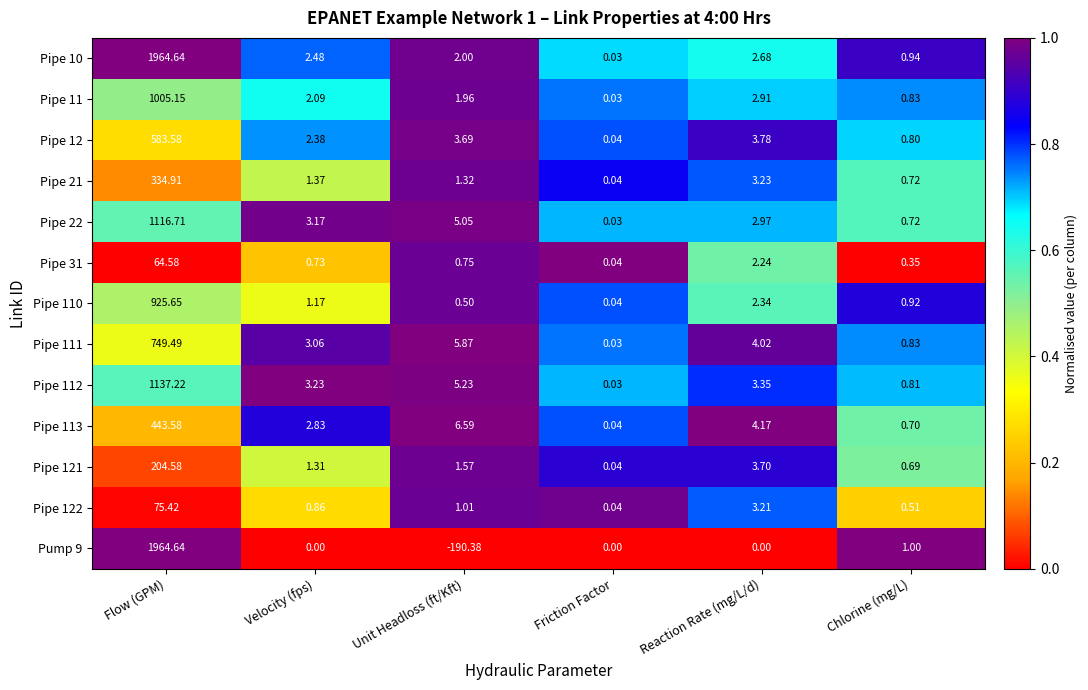

Is the value of Pipe 112 at Friction Factor greater than the value of Pipe 121 at Unit Headloss (ft/Kft)?

No